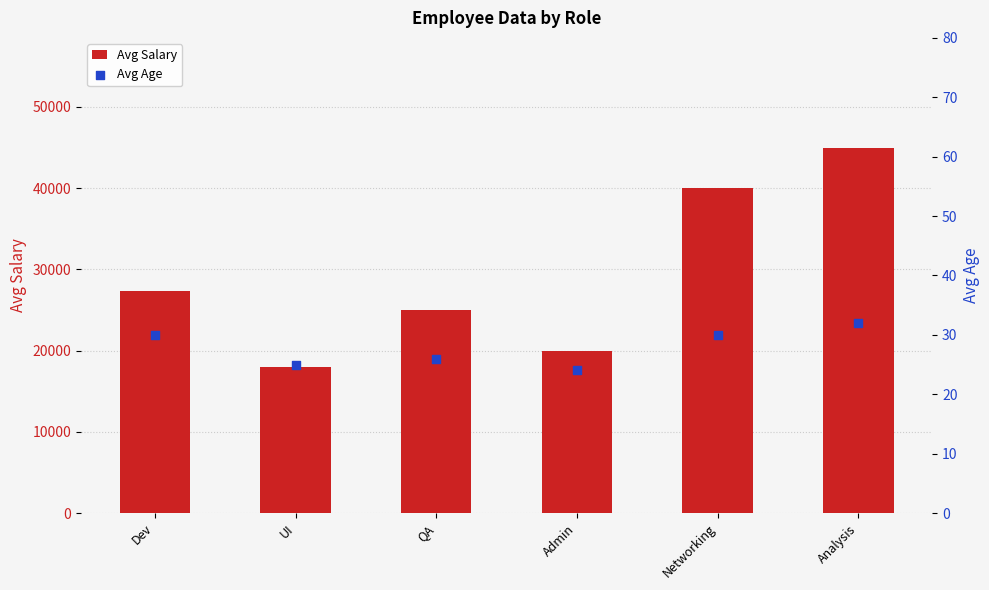

Which series reaches the maximum Y coordinate?

Avg Salary